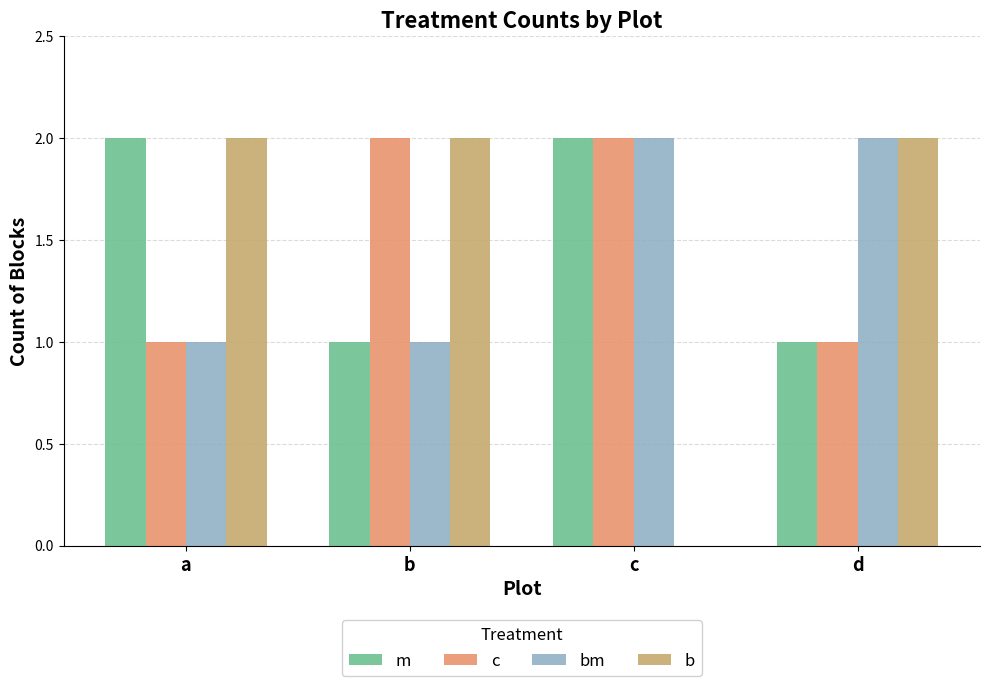

Is the value of c at d greater than the value of b at b?

No